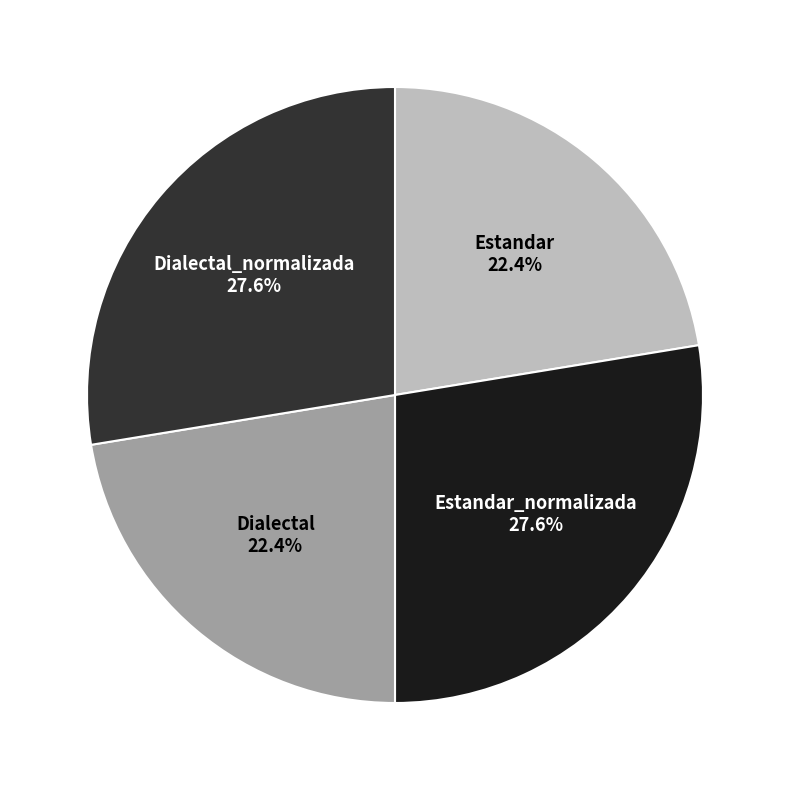

Is Estandar the majority of the pie?

No